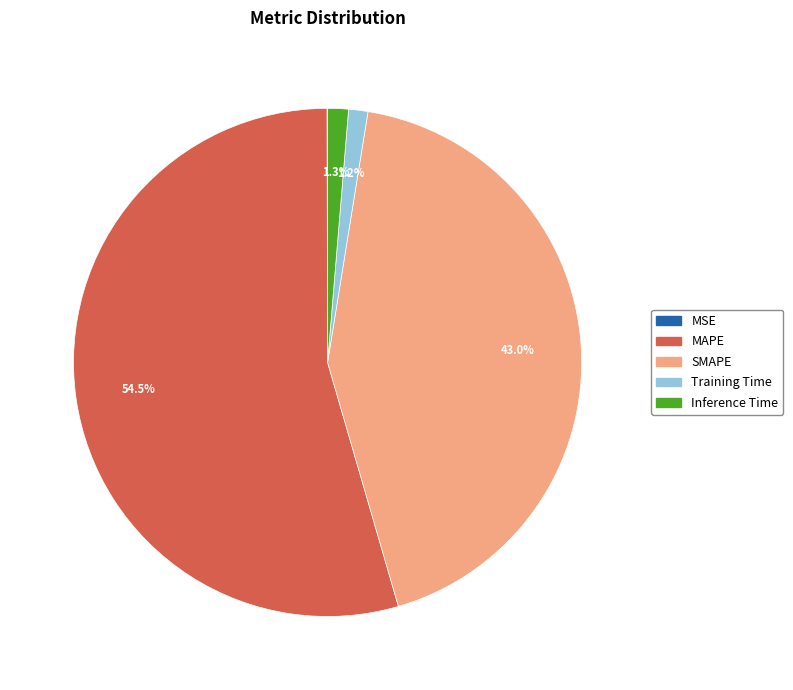

Is there a majority slice in this chart?

Yes